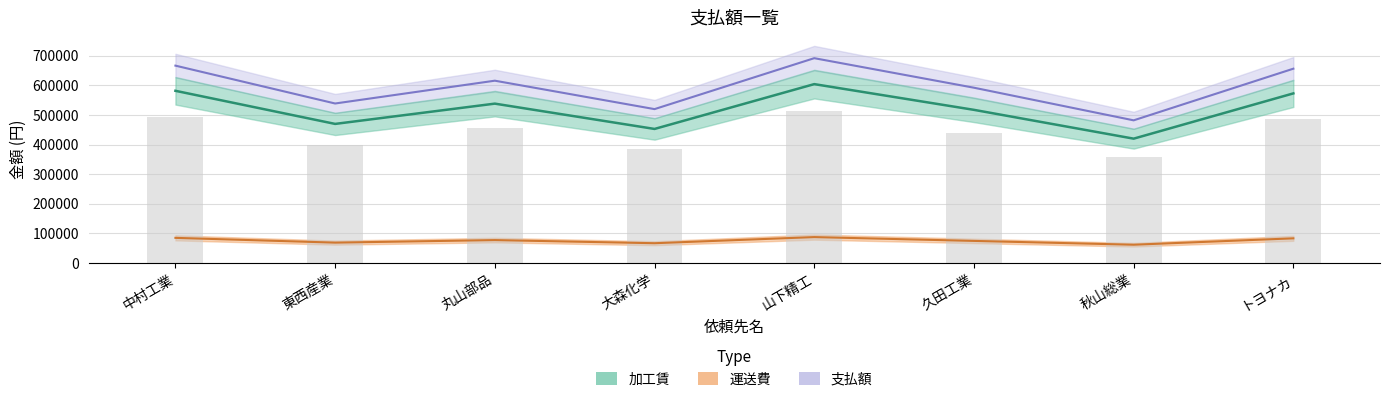

At how many categories does at least one series exceed 401702?

8